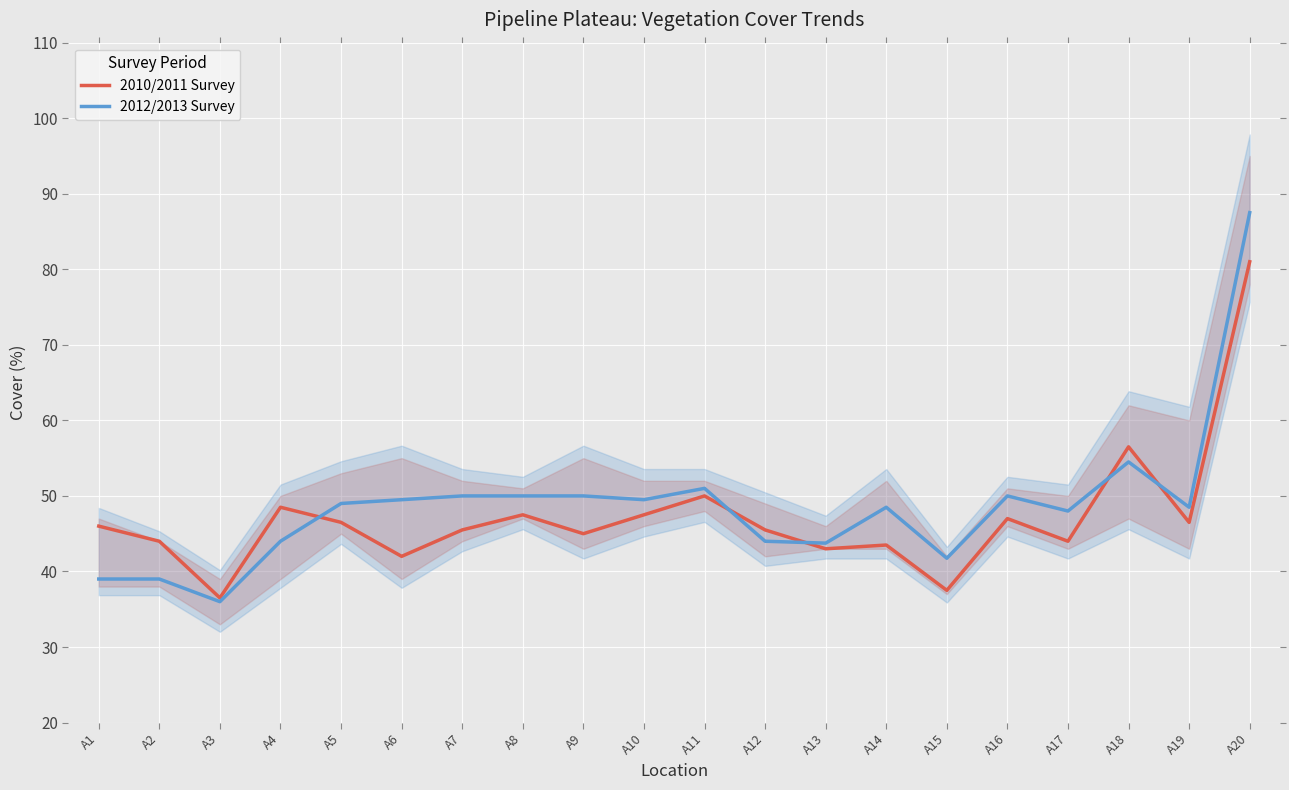

How many lines are shown in the chart?

2